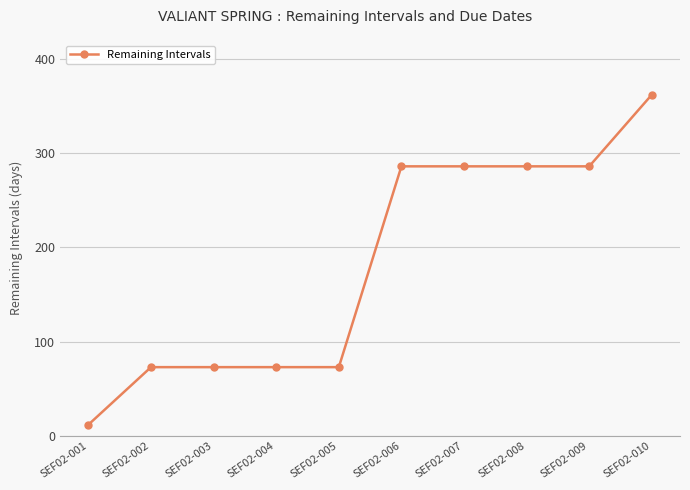

How many data points are less than 286?

5